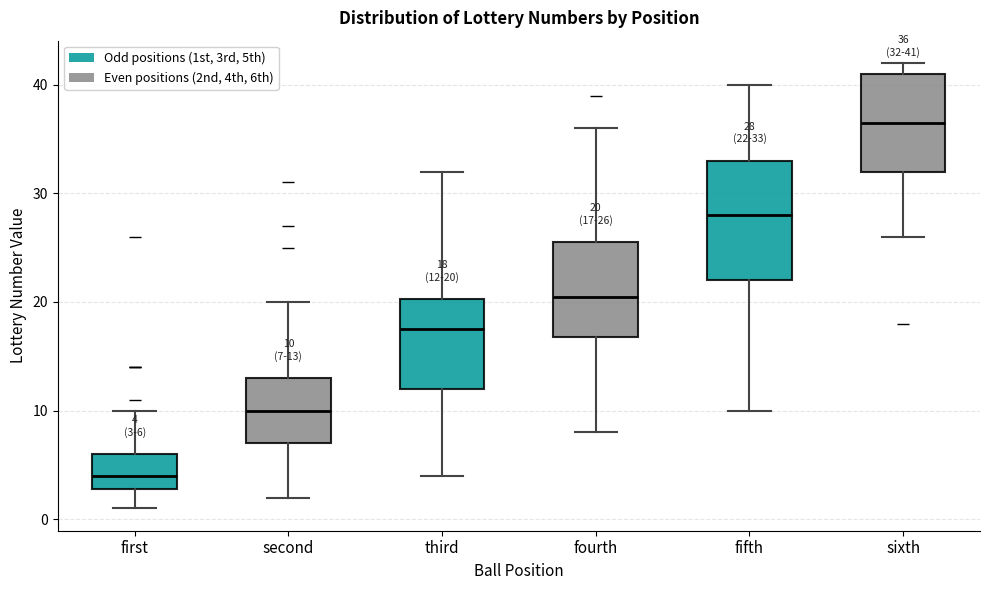

Comparing the boxes themselves (not the whiskers), which one is the tallest?

fifth